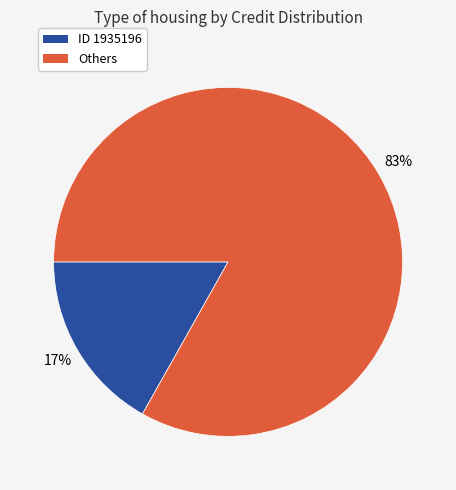

How many slices are in this pie chart?

2